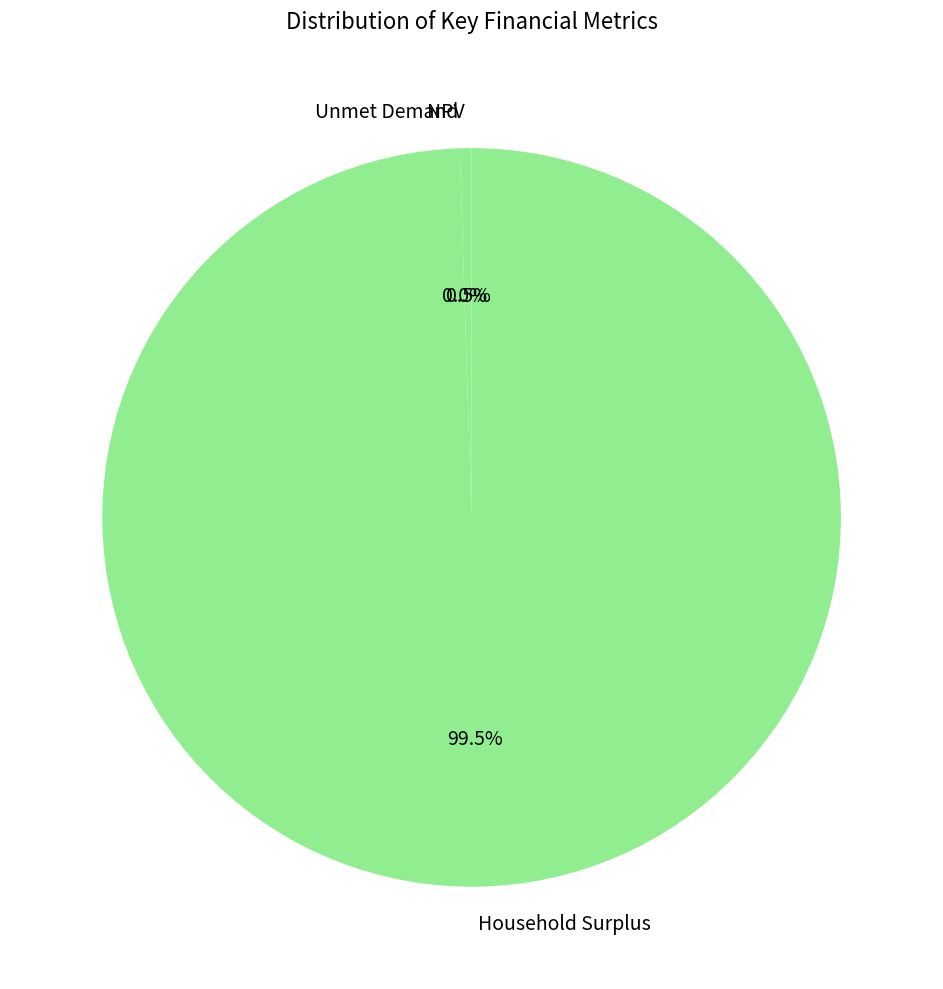

What portion of the pie excludes NPV?

99.5%